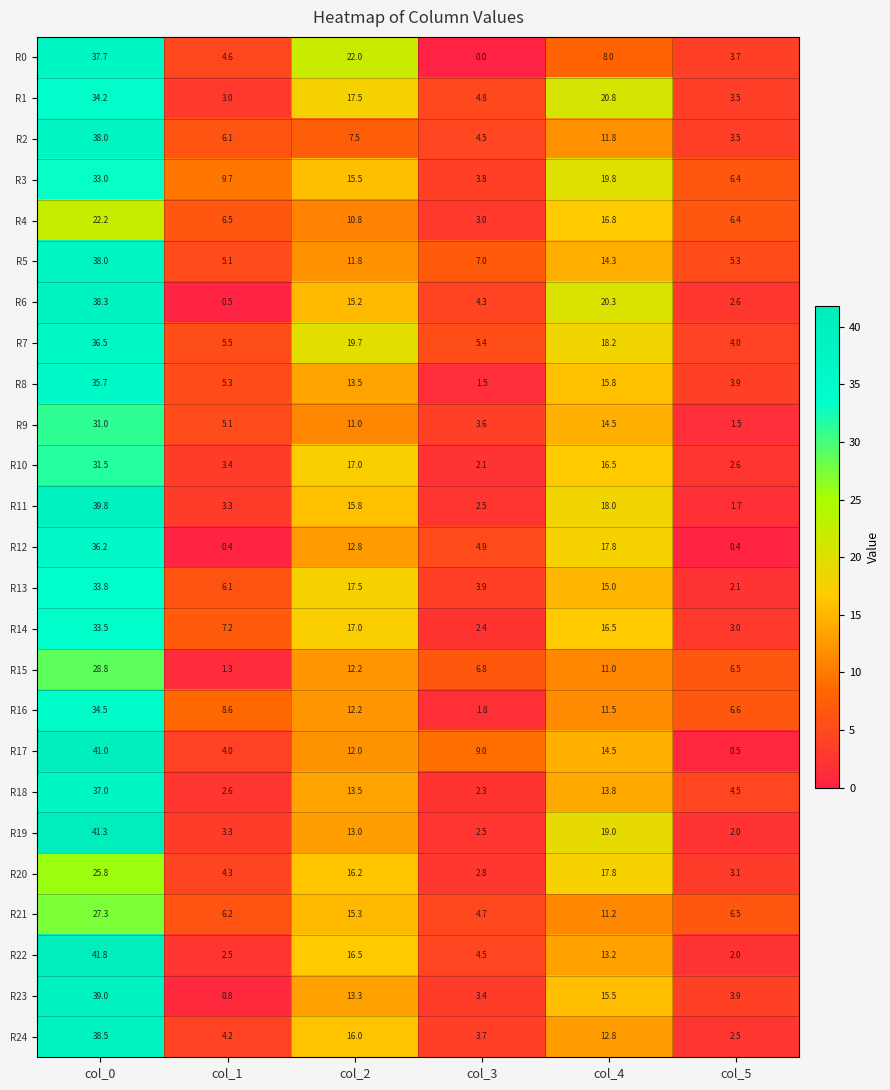

What is the greatest value displayed?

41.8